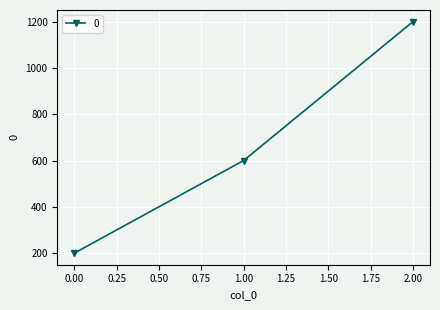

What is the minimum value shown in the chart?

200